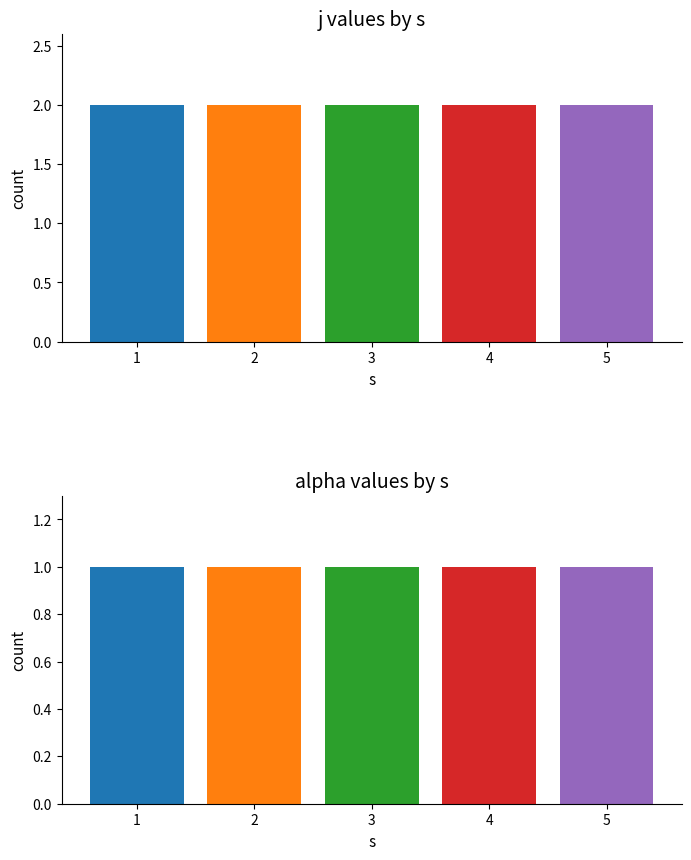

Which category has the highest value across all series?

1